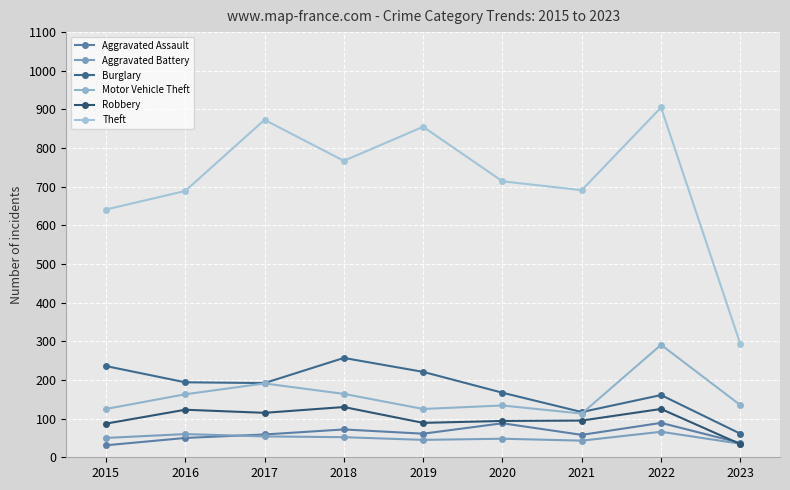

How many series are shown in this chart?

6